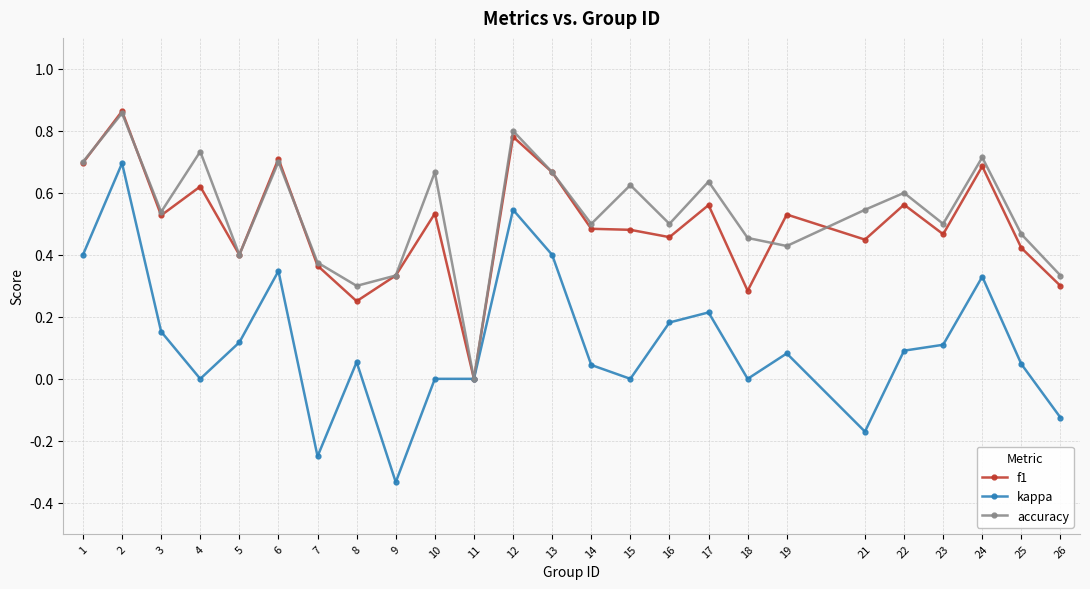

At which category does accuracy reach its first local valley?

3